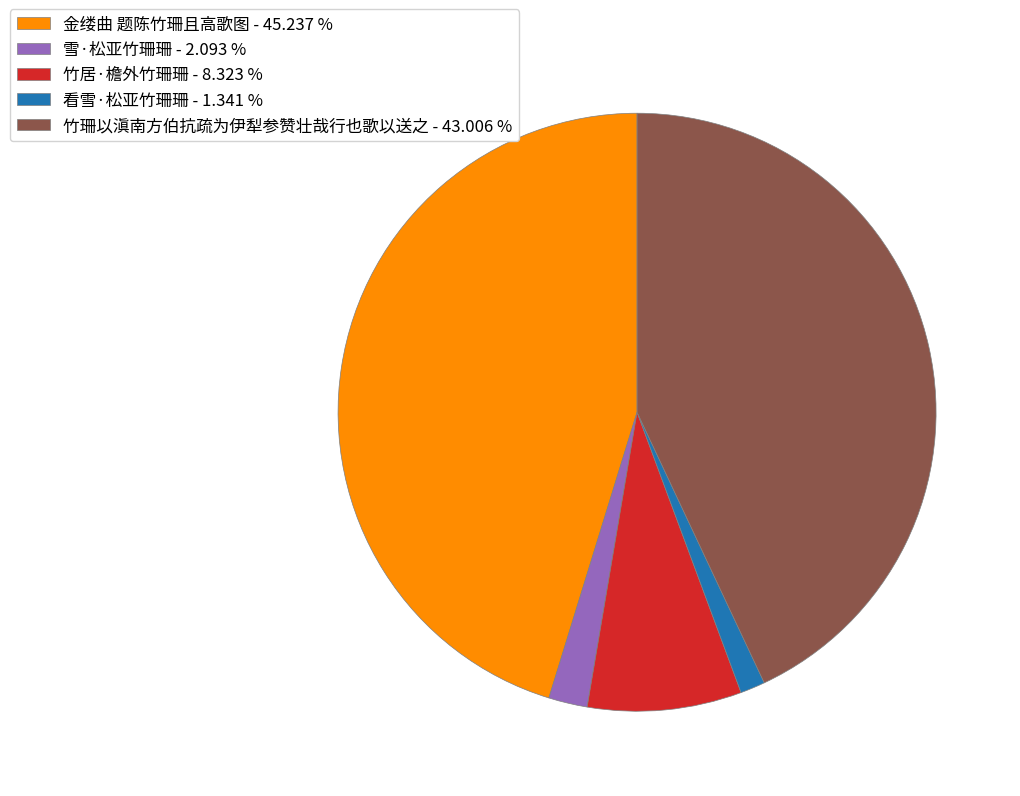

Is there any slice that represents more than half of the pie?

No